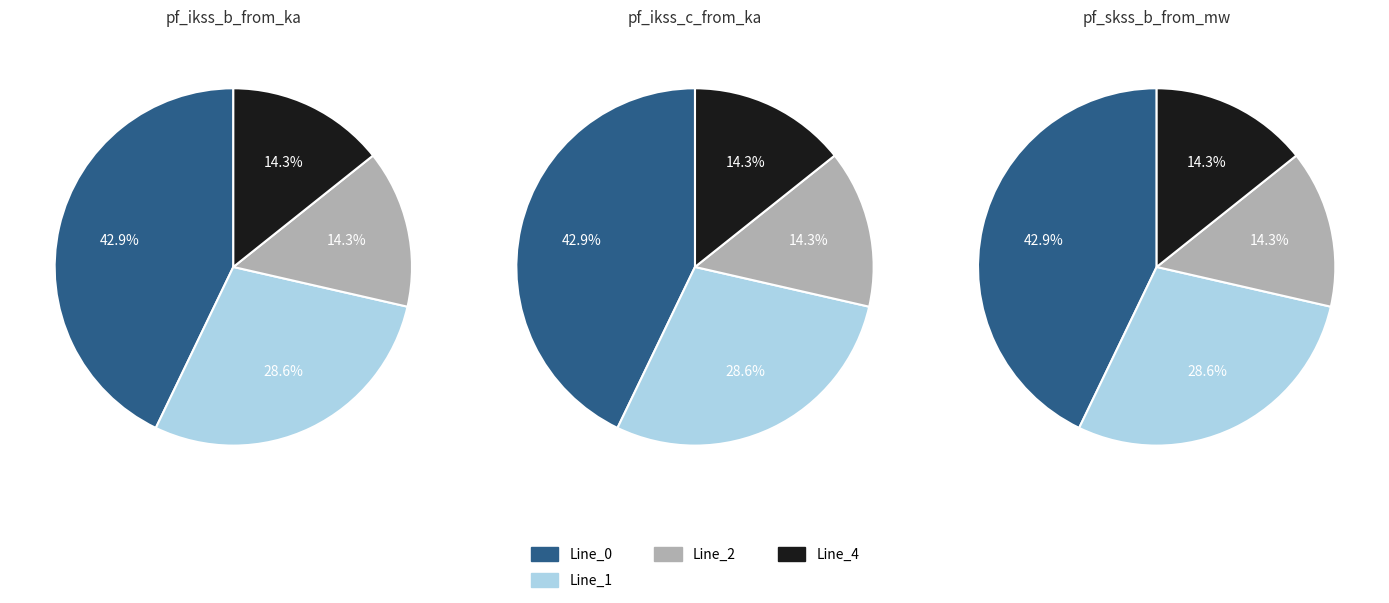

Combined, do Line_2 and Line_4 account for over 50%?

No